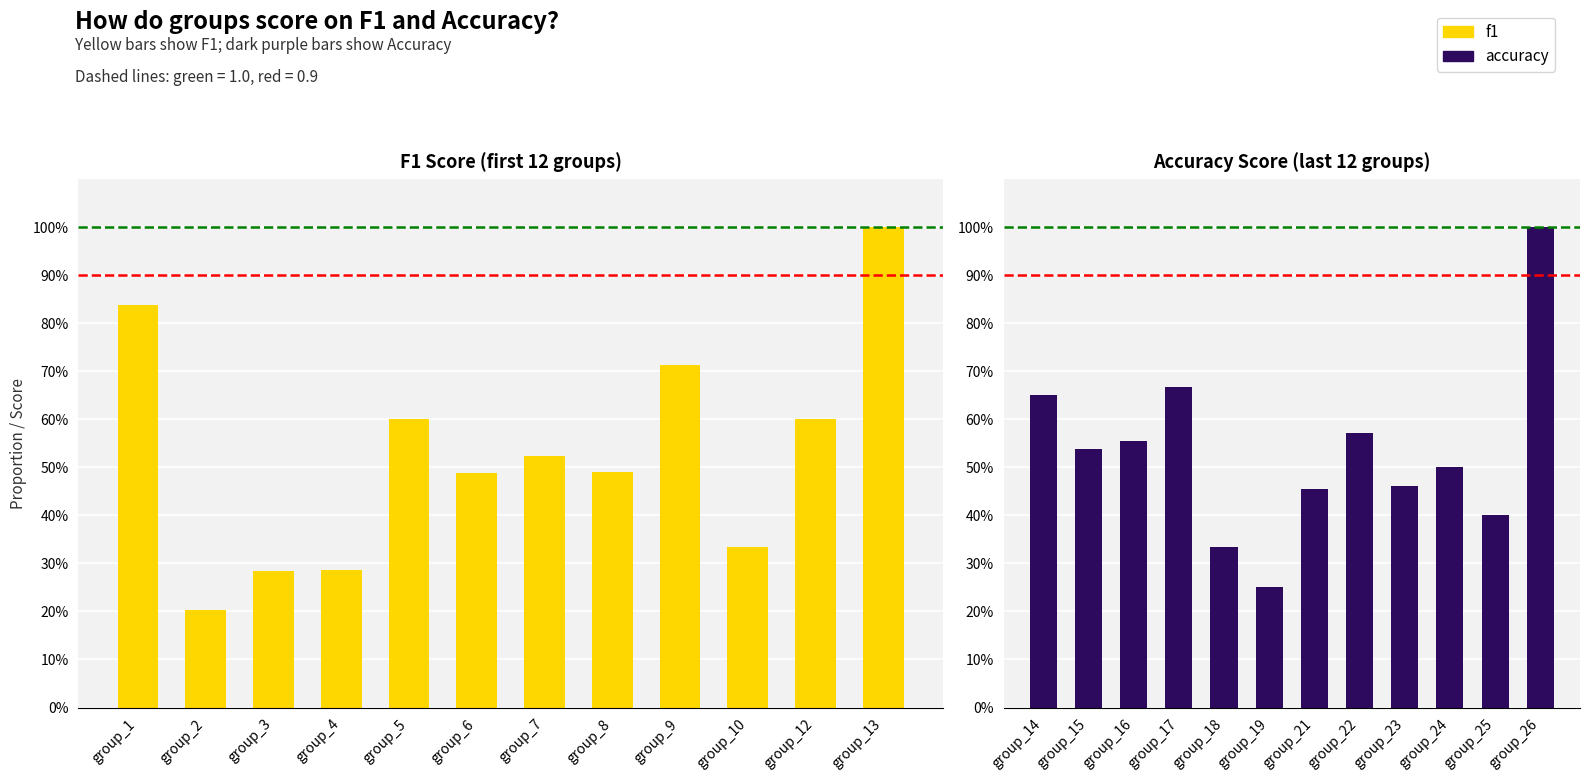

What is the minimum value for accuracy?

0.2